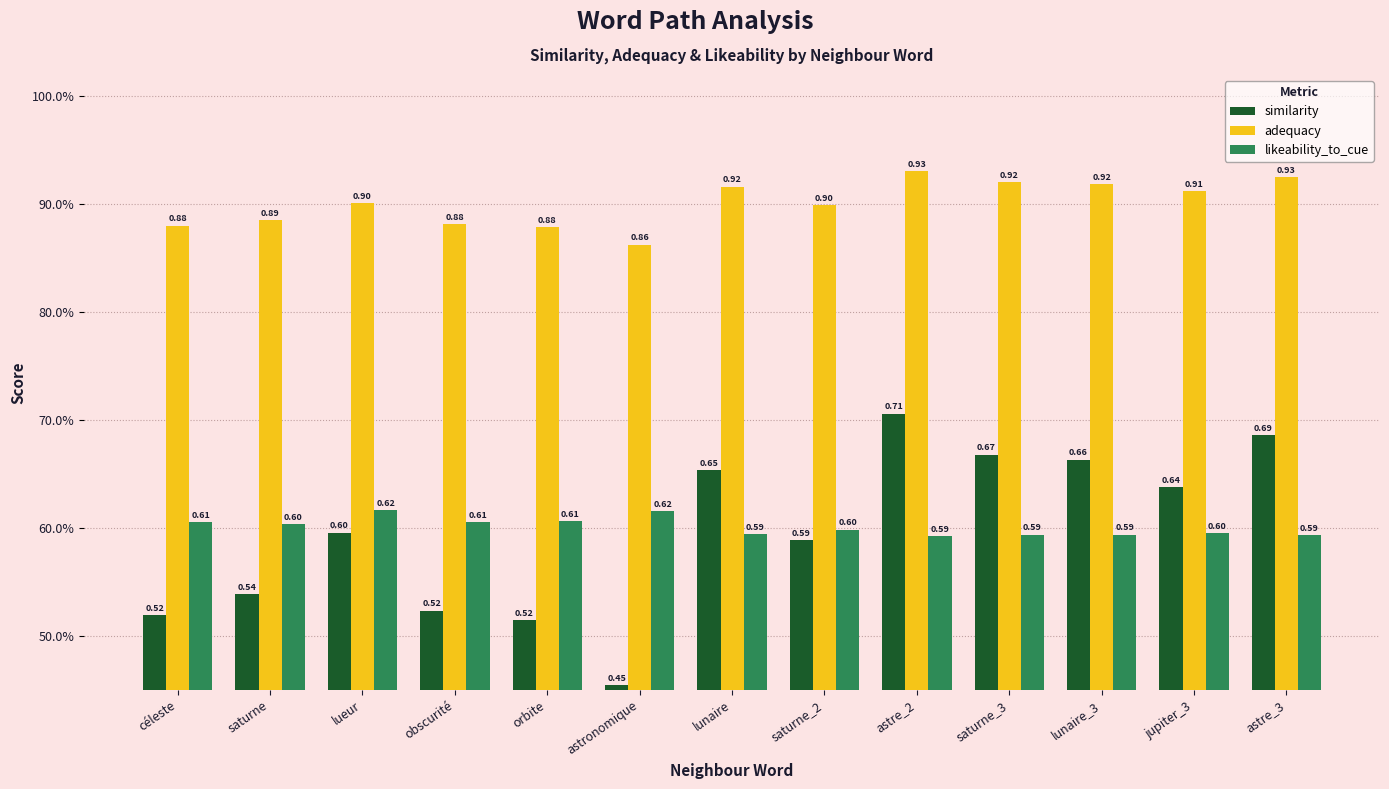

What are all the series names shown in the legend?

similarity, adequacy, likeability_to_cue